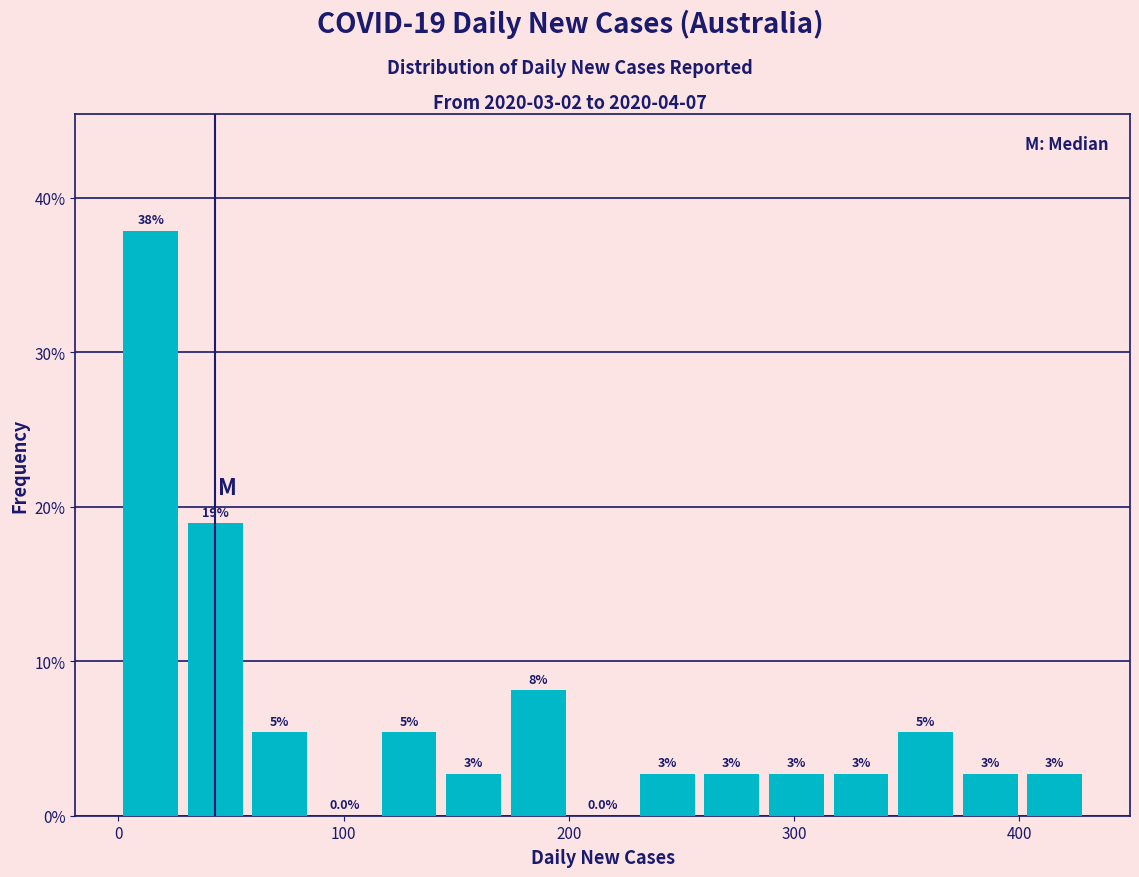

Around what value on the x-axis is the tallest bar? Give the approximate position of its centre, as read against the axis.

10